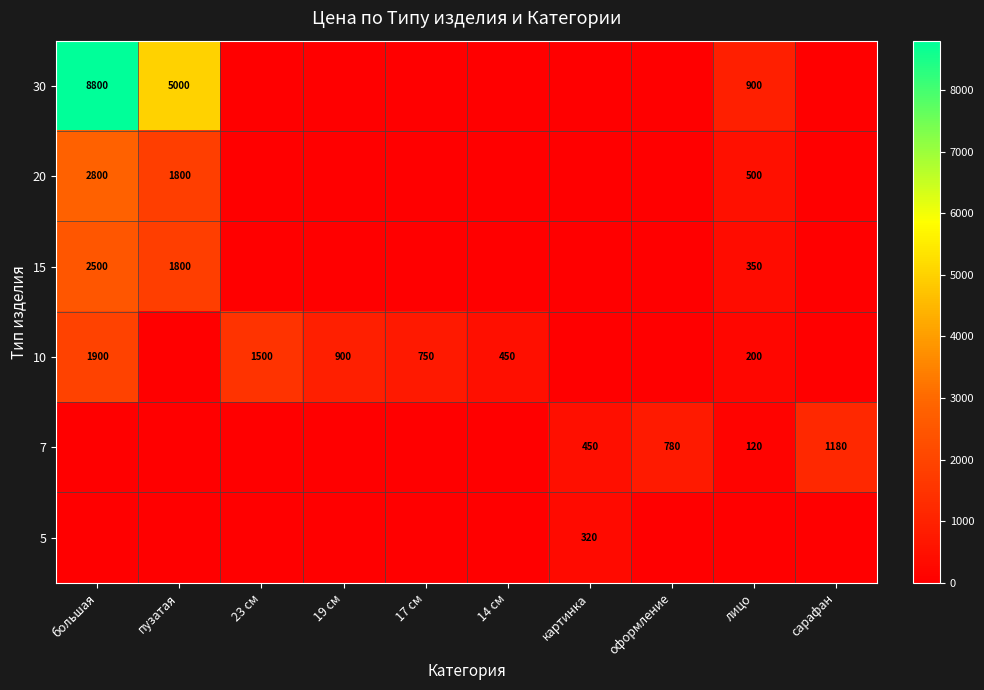

At 14 см, list the series in order from largest to smallest.

10, 30, 20, 15, 7, 5